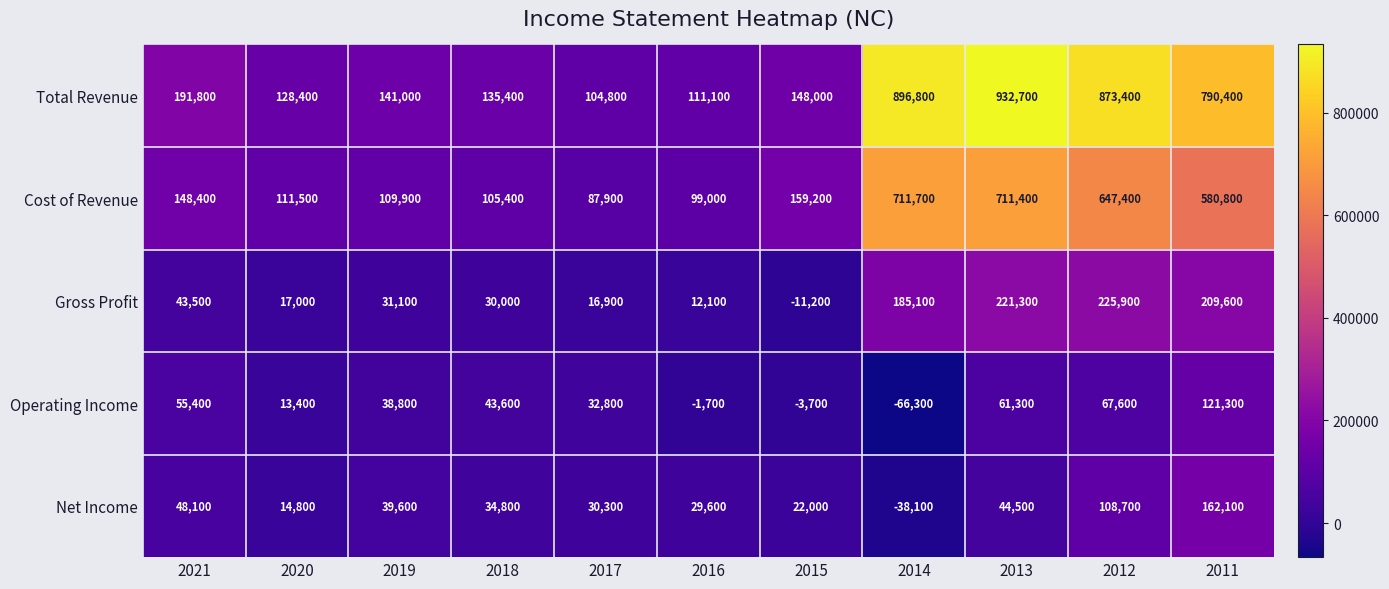

At 2017, list the series in order from smallest to largest.

Gross Profit, Net Income, Operating Income, Cost of Revenue, Total Revenue